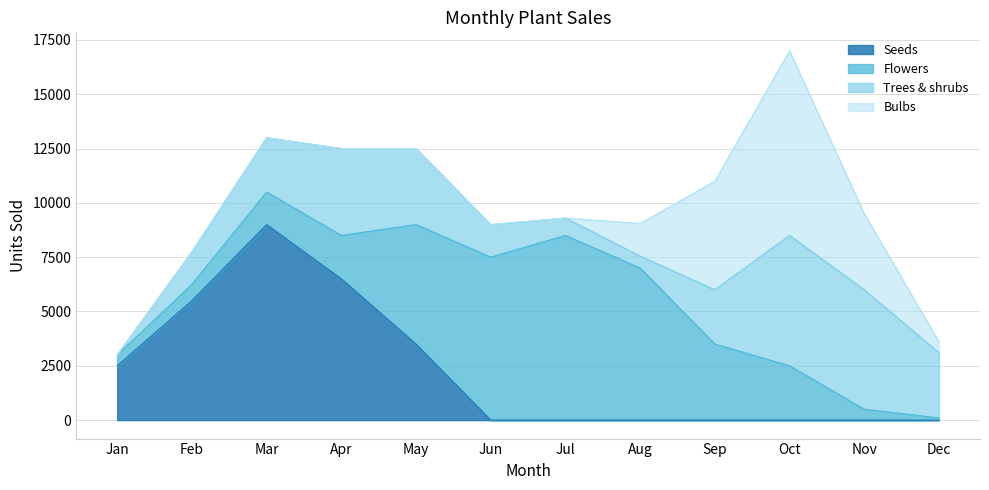

Reading right to left, list all the values displayed in this chart.

Bulbs: Dec=500	Nov=3500	Oct=8500	Sep=5000	Aug=1500	Jul=0	Jun=0	May=0	Apr=0	Mar=0	Feb=0	Jan=0
Seeds: Dec=0	Nov=0	Oct=0	Sep=0	Aug=0	Jul=0	Jun=0	May=3500	Apr=6500	Mar=9000	Feb=5500	Jan=2500
Flowers: Dec=100	Nov=500	Oct=2500	Sep=3500	Aug=7000	Jul=8500	Jun=7500	May=5500	Apr=2000	Mar=1500	Feb=750	Jan=500
Trees & shrubs: Dec=3000	Nov=5500	Oct=6000	Sep=2500	Aug=550	Jul=800	Jun=1500	May=3500	Apr=4000	Mar=2500	Feb=1500	Jan=0